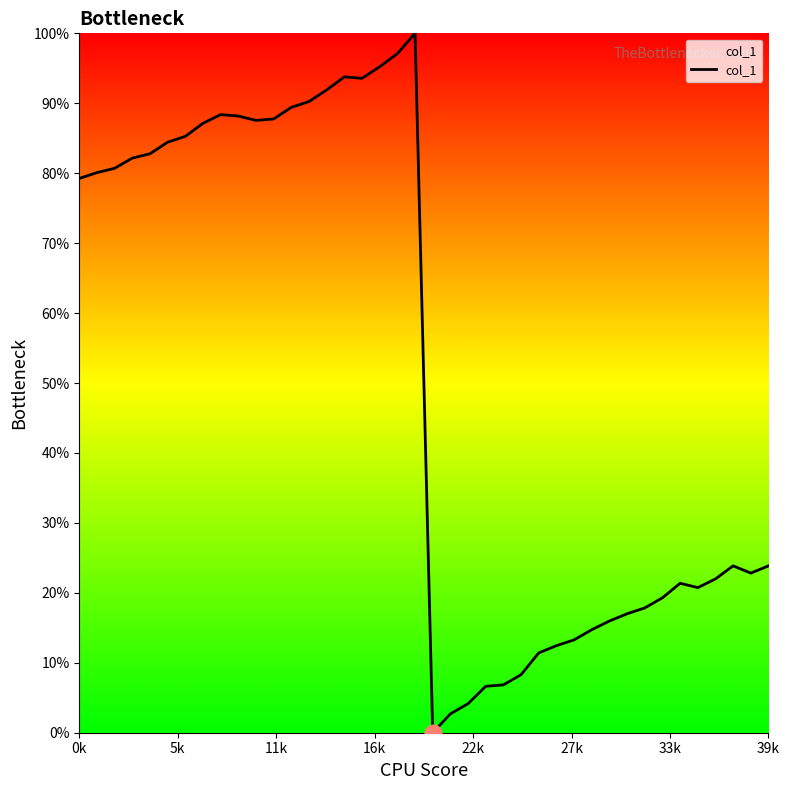

What is the difference between the maximum and minimum values?

100.0